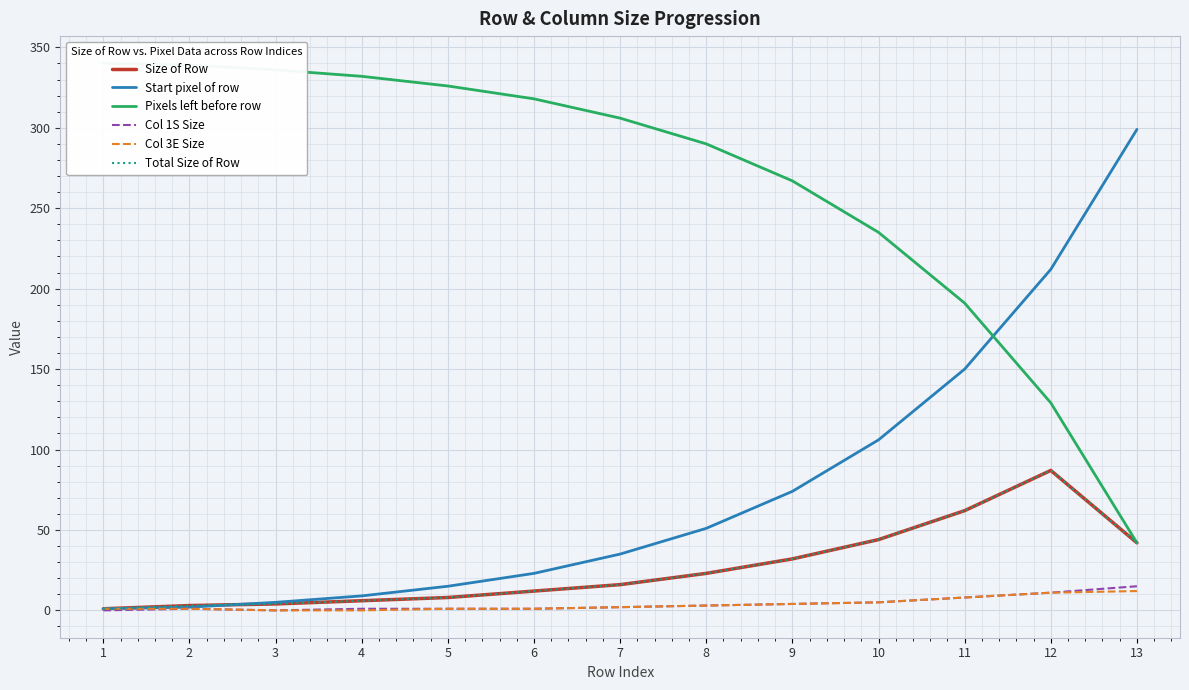

What is the maximum value for Col 1S Size?

15